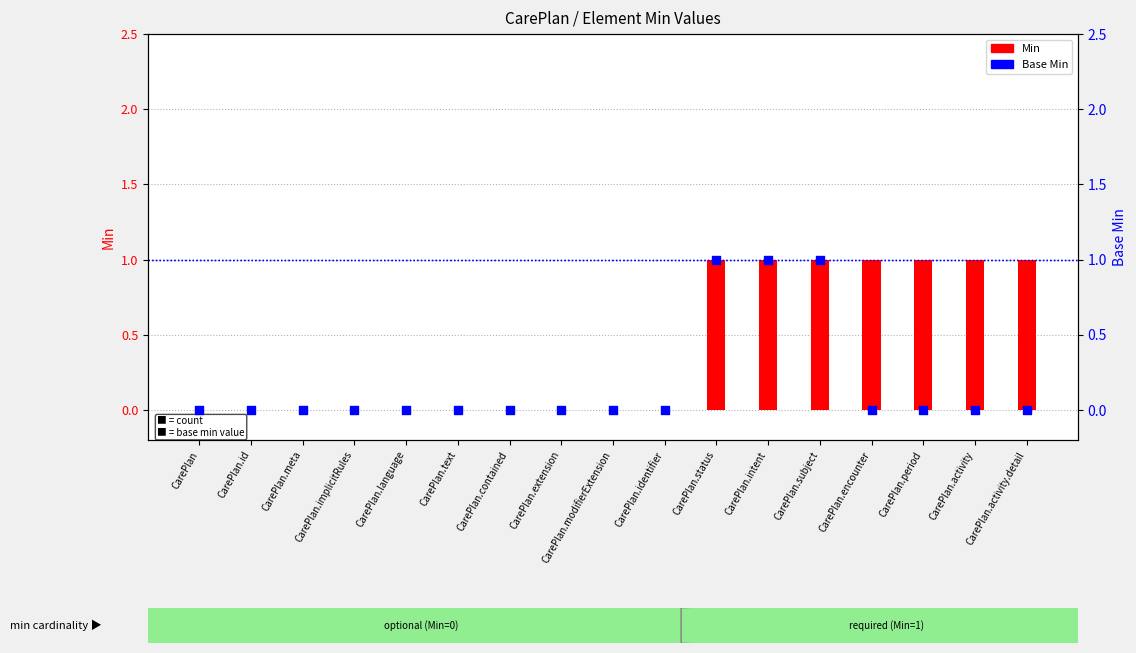

At how many categories does at least one series exceed 0?

7